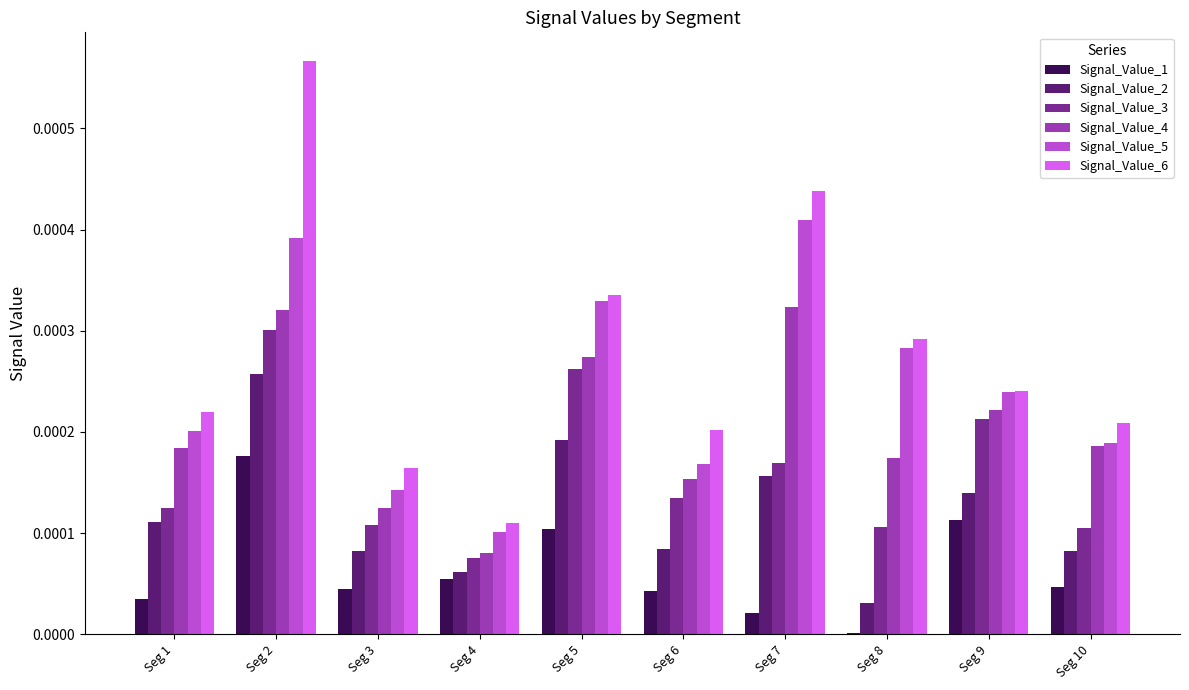

Which series has the largest range (max minus min)?

Signal_Value_6